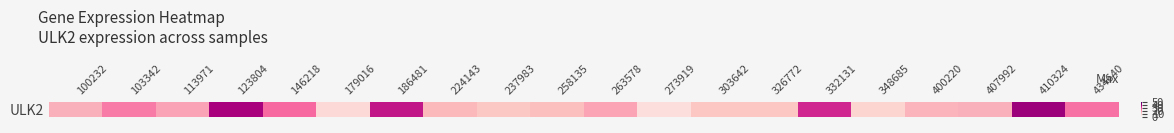

How many data points are less than 15?

8